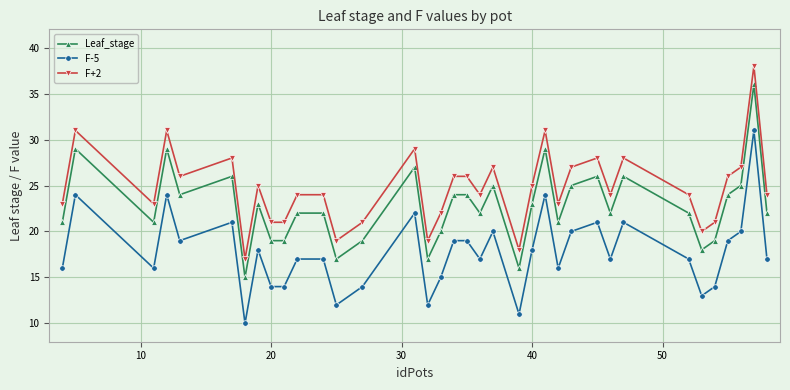

Rank the series by their maximum value, from lowest to highest.

F-5, Leaf_stage, F+2